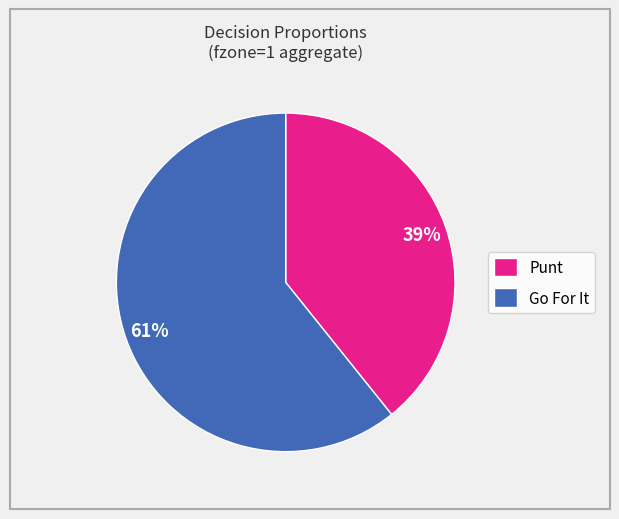

To the nearest percent, what portion does Go For It represent?

61%